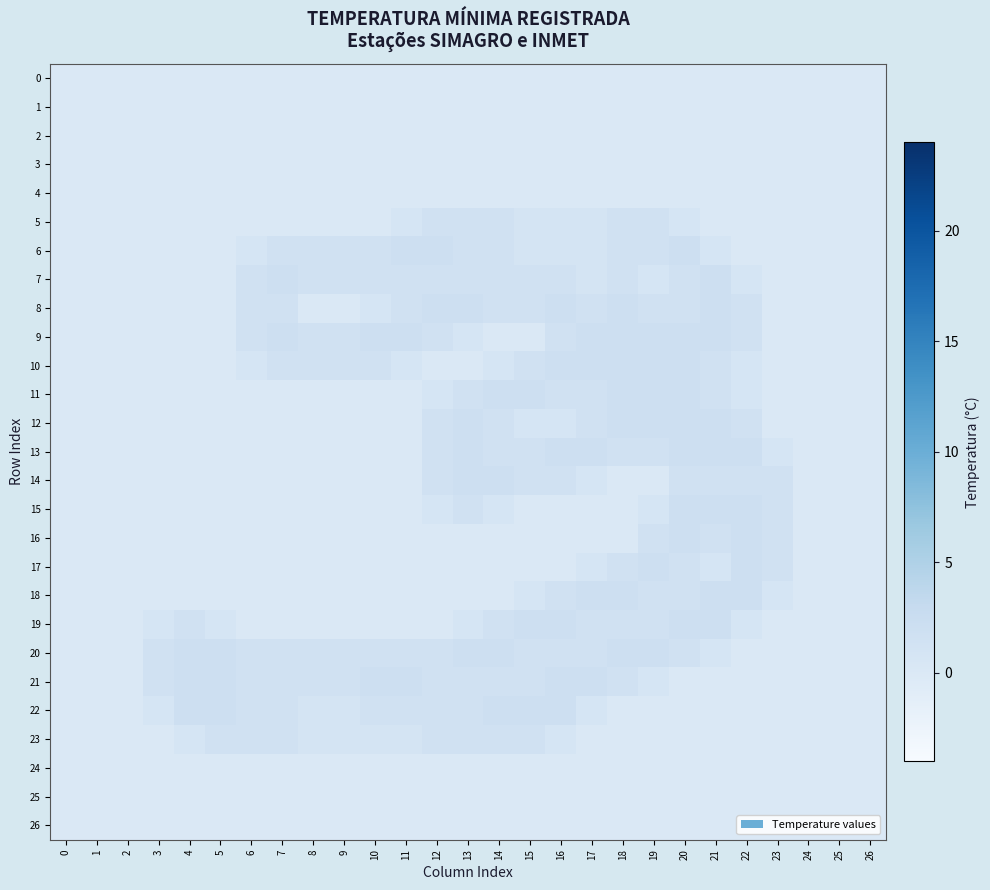

Reading left to right, transcribe all the data shown in this chart.

0: 0=0.0	1=0.0	2=0.0	3=0.0	4=0.0	5=0.0	6=0.0	7=0.0	8=0.0	9=0.0	10=0.0	11=0.0	12=0.0	13=0.0	14=0.0	15=0.0	16=0.0	17=0.0	18=0.0	19=0.0	20=0.0	21=0.0	22=0.0	23=0.0	24=0.0	25=0.0	26=0.0
1: 0=0.0	1=0.0	2=0.0	3=0.0	4=0.0	5=0.0	6=0.0	7=0.0	8=0.0	9=0.0	10=0.0	11=0.0	12=0.0	13=0.0	14=0.0	15=0.0	16=0.0	17=0.0	18=0.0	19=0.0	20=0.0	21=0.0	22=0.0	23=0.0	24=0.0	25=0.0	26=0.0
2: 0=0.0	1=0.0	2=0.0	3=0.0	4=0.0	5=0.0	6=0.0	7=0.0	8=0.0	9=0.0	10=0.0	11=0.0	12=0.0	13=0.0	14=0.0	15=0.0	16=0.0	17=0.0	18=0.0	19=0.0	20=0.0	21=0.0	22=0.0	23=0.0	24=0.0	25=0.0	26=0.0
3: 0=0.0	1=0.0	2=0.0	3=0.0	4=0.0	5=0.0	6=0.0	7=0.0	8=0.0	9=0.0	10=0.0	11=0.0	12=0.0	13=0.0	14=0.0	15=0.0	16=0.0	17=0.0	18=0.0	19=0.0	20=0.0	21=0.0	22=0.0	23=0.0	24=0.0	25=0.0	26=0.0
4: 0=0.0	1=0.0	2=0.0	3=0.0	4=0.0	5=0.0	6=0.0	7=0.0	8=0.0	9=0.0	10=0.0	11=0.0	12=0.0	13=0.0	14=0.0	15=0.0	16=0.0	17=0.0	18=0.0	19=0.0	20=0.0	21=0.0	22=0.0	23=0.0	24=0.0	25=0.0	26=0.0
5: 0=0.0	1=0.0	2=0.0	3=0.0	4=0.0	5=0.0	6=0.0	7=0.0	8=0.0	9=0.0	10=0.0	11=0.8	12=1.5	13=1.5	14=1.5	15=1.0	16=1.0	17=1.0	18=1.5	19=1.5	20=0.8	21=0.0	22=0.0	23=0.0	24=0.0	25=0.0	26=0.0
6: 0=0.0	1=0.0	2=0.0	3=0.0	4=0.0	5=0.0	6=0.8	7=1.5	8=1.5	9=1.5	10=1.5	11=2.0	12=2.0	13=1.5	14=1.5	15=1.0	16=1.0	17=1.0	18=1.5	19=1.5	20=2.0	21=0.8	22=0.0	23=0.0	24=0.0	25=0.0	26=0.0
7: 0=0.0	1=0.0	2=0.0	3=0.0	4=0.0	5=0.0	6=1.5	7=2.0	8=1.5	9=1.5	10=1.5	11=1.5	12=1.5	13=1.5	14=1.5	15=1.5	16=1.5	17=1.0	18=1.5	19=0.8	20=1.5	21=2.0	22=0.8	23=0.0	24=0.0	25=0.0	26=0.0
8: 0=0.0	1=0.0	2=0.0	3=0.0	4=0.0	5=0.0	6=1.5	7=1.5	8=0.0	9=0.0	10=0.8	11=1.5	12=2.0	13=2.0	14=1.5	15=1.5	16=2.0	17=1.5	18=2.0	19=1.5	20=1.5	21=2.0	22=1.5	23=0.0	24=0.0	25=0.0	26=0.0
9: 0=0.0	1=0.0	2=0.0	3=0.0	4=0.0	5=0.0	6=1.5	7=2.0	8=1.5	9=1.5	10=2.0	11=2.0	12=1.5	13=0.8	14=0.0	15=0.0	16=1.5	17=2.0	18=2.0	19=2.0	20=2.0	21=2.0	22=1.5	23=0.0	24=0.0	25=0.0	26=0.0
10: 0=0.0	1=0.0	2=0.0	3=0.0	4=0.0	5=0.0	6=0.8	7=1.5	8=1.5	9=1.5	10=1.5	11=0.8	12=0.0	13=0.0	14=0.8	15=1.5	16=2.0	17=2.0	18=2.0	19=2.0	20=2.0	21=1.5	22=0.8	23=0.0	24=0.0	25=0.0	26=0.0
11: 0=0.0	1=0.0	2=0.0	3=0.0	4=0.0	5=0.0	6=0.0	7=0.0	8=0.0	9=0.0	10=0.0	11=0.0	12=0.8	13=1.5	14=2.0	15=2.0	16=1.5	17=1.5	18=2.0	19=2.0	20=2.0	21=1.5	22=0.8	23=0.0	24=0.0	25=0.0	26=0.0
12: 0=0.0	1=0.0	2=0.0	3=0.0	4=0.0	5=0.0	6=0.0	7=0.0	8=0.0	9=0.0	10=0.0	11=0.0	12=1.5	13=2.0	14=1.5	15=0.8	16=0.8	17=1.5	18=2.0	19=2.0	20=2.0	21=2.0	22=1.5	23=0.0	24=0.0	25=0.0	26=0.0
13: 0=0.0	1=0.0	2=0.0	3=0.0	4=0.0	5=0.0	6=0.0	7=0.0	8=0.0	9=0.0	10=0.0	11=0.0	12=1.5	13=2.0	14=1.5	15=1.5	16=2.0	17=2.0	18=1.5	19=1.5	20=2.0	21=2.0	22=2.0	23=0.8	24=0.0	25=0.0	26=0.0
14: 0=0.0	1=0.0	2=0.0	3=0.0	4=0.0	5=0.0	6=0.0	7=0.0	8=0.0	9=0.0	10=0.0	11=0.0	12=1.5	13=2.0	14=2.0	15=1.5	16=1.5	17=0.8	18=0.0	19=0.0	20=1.5	21=1.5	22=1.5	23=1.5	24=0.0	25=0.0	26=0.0
15: 0=0.0	1=0.0	2=0.0	3=0.0	4=0.0	5=0.0	6=0.0	7=0.0	8=0.0	9=0.0	10=0.0	11=0.0	12=0.8	13=1.5	14=0.8	15=0.0	16=0.0	17=0.0	18=0.0	19=0.8	20=2.0	21=2.0	22=2.0	23=1.5	24=0.0	25=0.0	26=0.0
16: 0=0.0	1=0.0	2=0.0	3=0.0	4=0.0	5=0.0	6=0.0	7=0.0	8=0.0	9=0.0	10=0.0	11=0.0	12=0.0	13=0.0	14=0.0	15=0.0	16=0.0	17=0.0	18=0.0	19=1.5	20=2.0	21=1.5	22=2.0	23=1.5	24=0.0	25=0.0	26=0.0
17: 0=0.0	1=0.0	2=0.0	3=0.0	4=0.0	5=0.0	6=0.0	7=0.0	8=0.0	9=0.0	10=0.0	11=0.0	12=0.0	13=0.0	14=0.0	15=0.0	16=0.0	17=0.8	18=1.5	19=2.0	20=1.5	21=0.8	22=2.0	23=1.5	24=0.0	25=0.0	26=0.0
18: 0=0.0	1=0.0	2=0.0	3=0.0	4=0.0	5=0.0	6=0.0	7=0.0	8=0.0	9=0.0	10=0.0	11=0.0	12=0.0	13=0.0	14=0.0	15=0.8	16=1.5	17=2.0	18=2.0	19=1.5	20=1.5	21=2.0	22=2.0	23=0.8	24=0.0	25=0.0	26=0.0
19: 0=0.0	1=0.0	2=0.0	3=0.8	4=1.5	5=0.8	6=0.0	7=0.0	8=0.0	9=0.0	10=0.0	11=0.0	12=0.0	13=0.8	14=1.5	15=2.0	16=2.0	17=1.5	18=1.5	19=1.5	20=2.0	21=2.0	22=0.8	23=0.0	24=0.0	25=0.0	26=0.0
20: 0=0.0	1=0.0	2=0.0	3=1.5	4=2.0	5=2.0	6=1.5	7=1.5	8=1.5	9=1.5	10=1.5	11=1.5	12=1.5	13=2.0	14=2.0	15=1.5	16=1.5	17=1.5	18=2.0	19=2.0	20=1.5	21=0.8	22=0.0	23=0.0	24=0.0	25=0.0	26=0.0
21: 0=0.0	1=0.0	2=0.0	3=1.5	4=2.0	5=2.0	6=1.5	7=1.5	8=1.5	9=1.5	10=2.0	11=2.0	12=1.5	13=1.5	14=1.5	15=1.5	16=2.0	17=2.0	18=1.5	19=0.8	20=0.0	21=0.0	22=0.0	23=0.0	24=0.0	25=0.0	26=0.0
22: 0=0.0	1=0.0	2=0.0	3=0.8	4=2.0	5=2.0	6=1.5	7=1.5	8=1.0	9=1.0	10=1.5	11=1.5	12=1.5	13=1.5	14=2.0	15=2.0	16=2.0	17=0.8	18=0.0	19=0.0	20=0.0	21=0.0	22=0.0	23=0.0	24=0.0	25=0.0	26=0.0
23: 0=0.0	1=0.0	2=0.0	3=0.0	4=0.8	5=1.5	6=1.5	7=1.5	8=1.0	9=1.0	10=1.0	11=1.0	12=1.5	13=1.5	14=1.5	15=1.5	16=0.8	17=0.0	18=0.0	19=0.0	20=0.0	21=0.0	22=0.0	23=0.0	24=0.0	25=0.0	26=0.0
24: 0=0.0	1=0.0	2=0.0	3=0.0	4=0.0	5=0.0	6=0.0	7=0.0	8=0.0	9=0.0	10=0.0	11=0.0	12=0.0	13=0.0	14=0.0	15=0.0	16=0.0	17=0.0	18=0.0	19=0.0	20=0.0	21=0.0	22=0.0	23=0.0	24=0.0	25=0.0	26=0.0
25: 0=0.0	1=0.0	2=0.0	3=0.0	4=0.0	5=0.0	6=0.0	7=0.0	8=0.0	9=0.0	10=0.0	11=0.0	12=0.0	13=0.0	14=0.0	15=0.0	16=0.0	17=0.0	18=0.0	19=0.0	20=0.0	21=0.0	22=0.0	23=0.0	24=0.0	25=0.0	26=0.0
26: 0=0.0	1=0.0	2=0.0	3=0.0	4=0.0	5=0.0	6=0.0	7=0.0	8=0.0	9=0.0	10=0.0	11=0.0	12=0.0	13=0.0	14=0.0	15=0.0	16=0.0	17=0.0	18=0.0	19=0.0	20=0.0	21=0.0	22=0.0	23=0.0	24=0.0	25=0.0	26=0.0